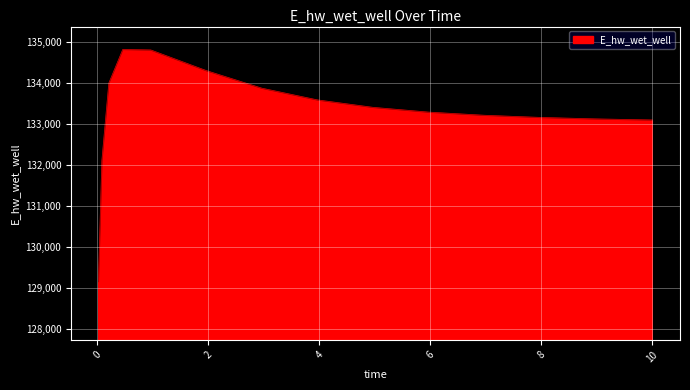

What is the minimum value shown in the chart?

129142.2